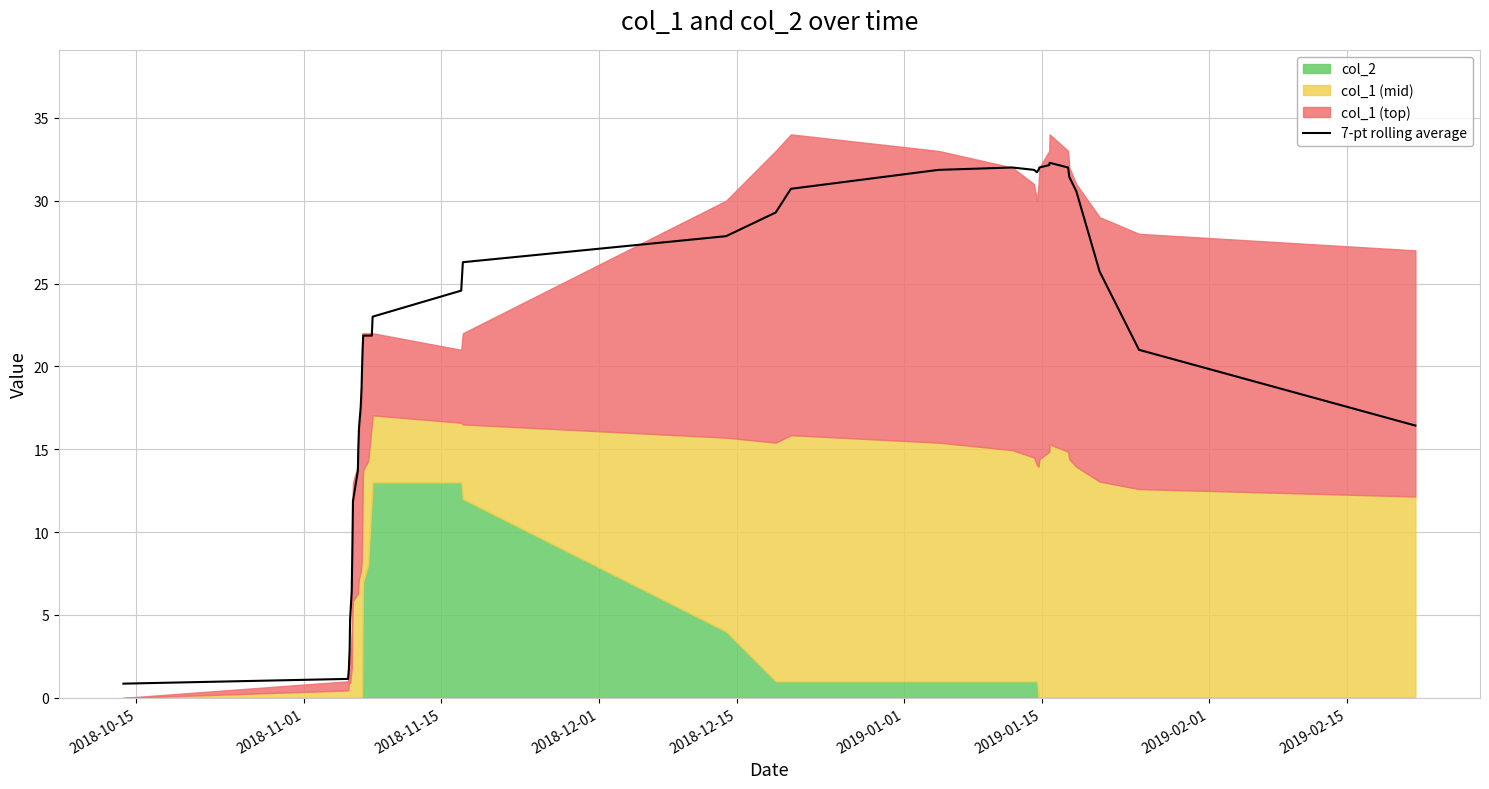

What is the maximum value for 7-pt rolling average?

32.3